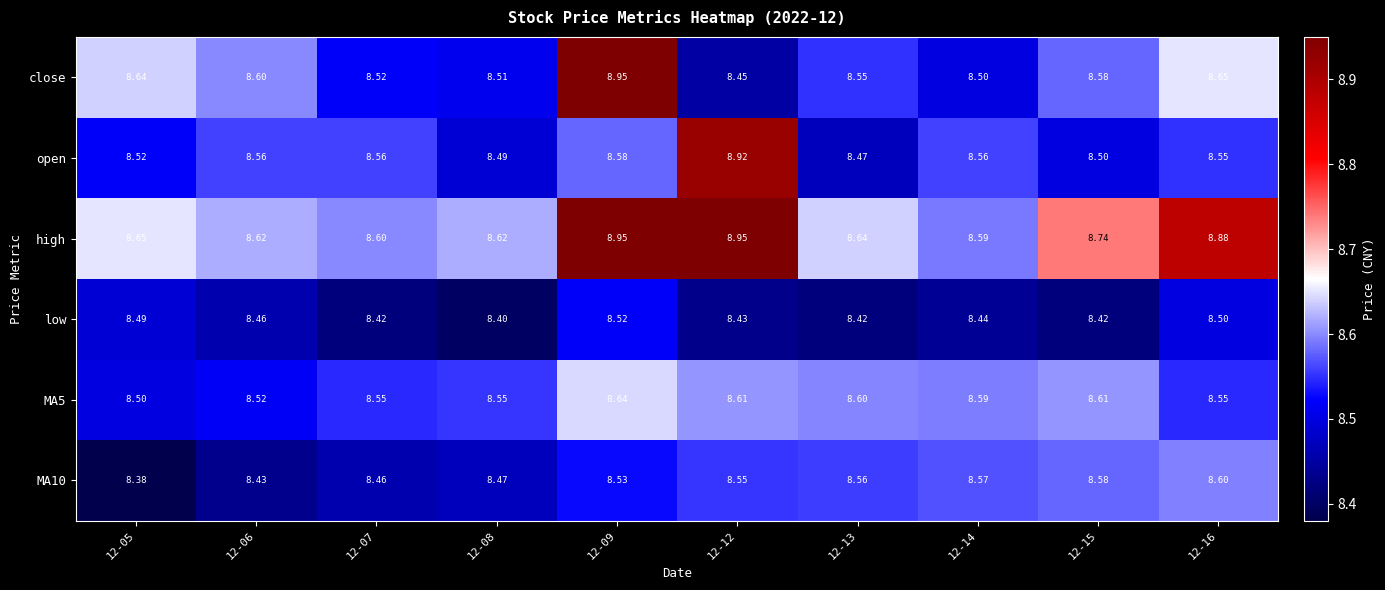

Which series has the largest total across all categories?

high